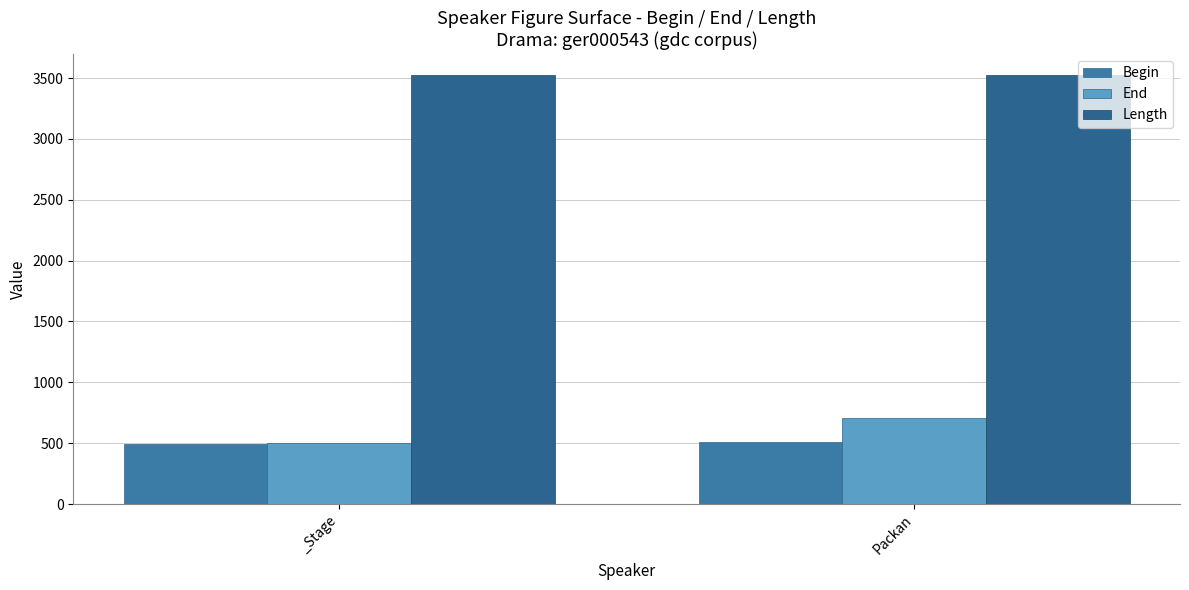

What are all the series names shown in the legend?

Begin, End, Length